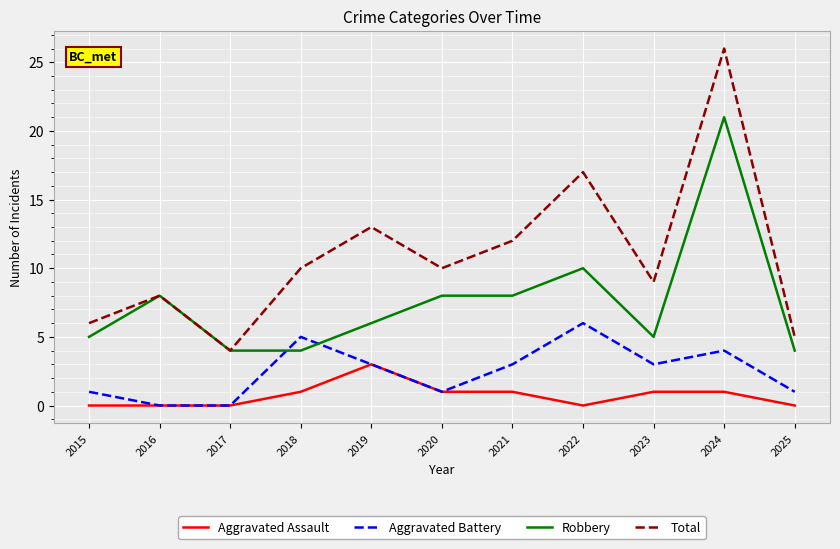

Is it true that Aggravated Assault equals 1 at 2024?

True